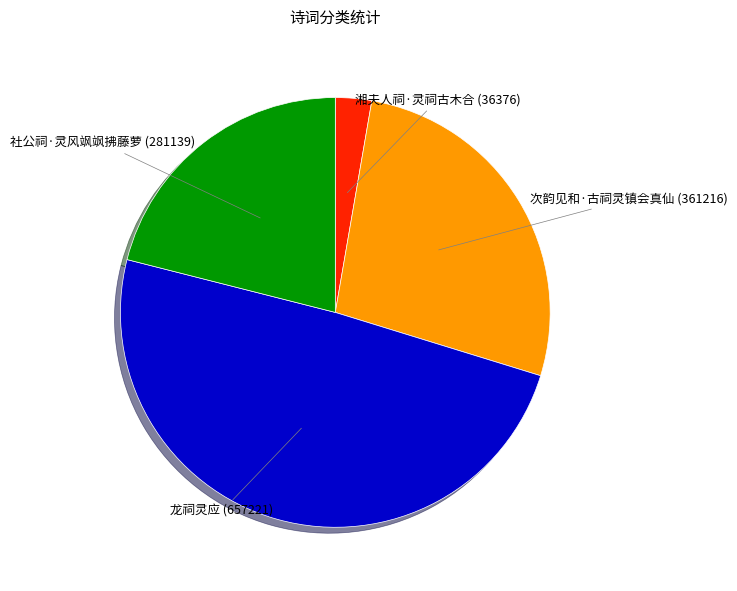

Approximately how many times larger is the value at 湘夫人祠·灵祠古木合 compared to 社公祠·灵风飒飒拂藤萝?

0.1